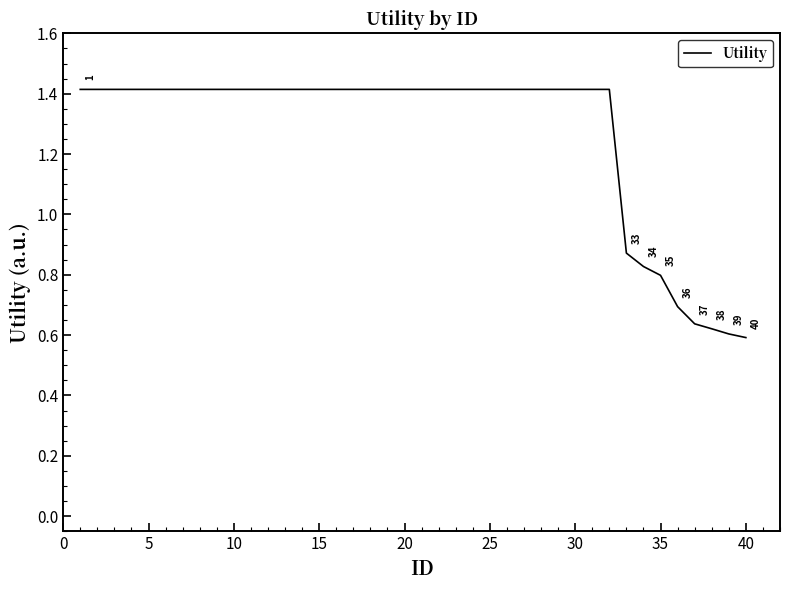

What is the maximum value shown in the chart?

1.4